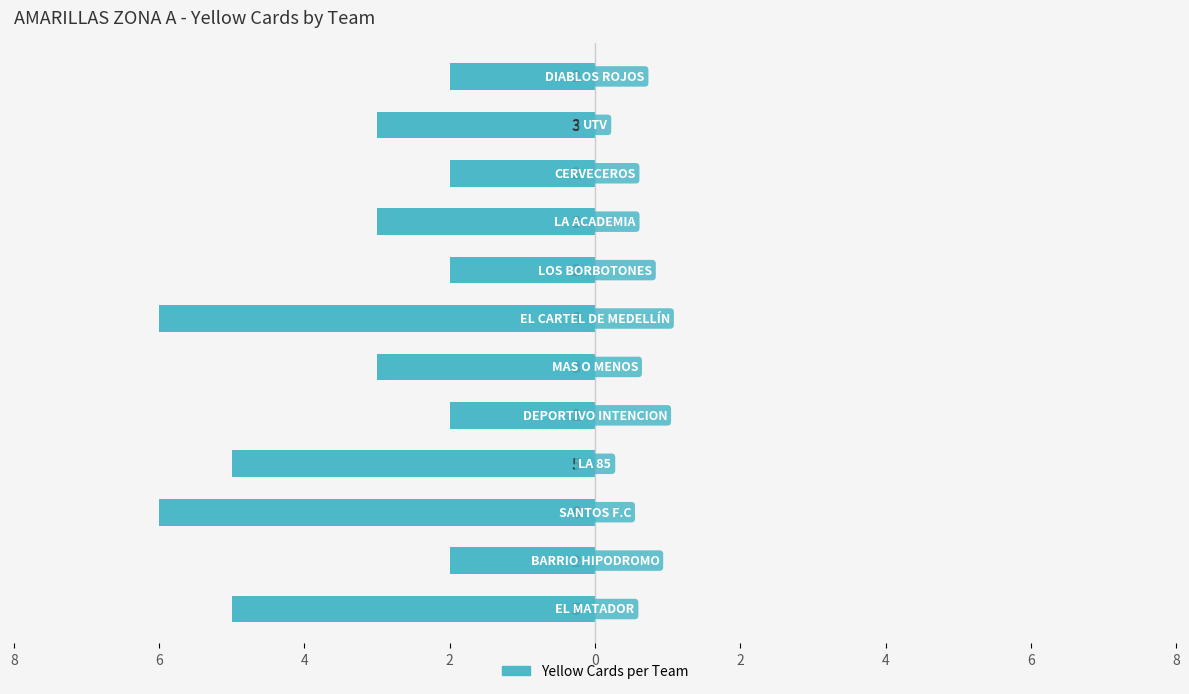

What is the difference between the maximum and minimum values?

4